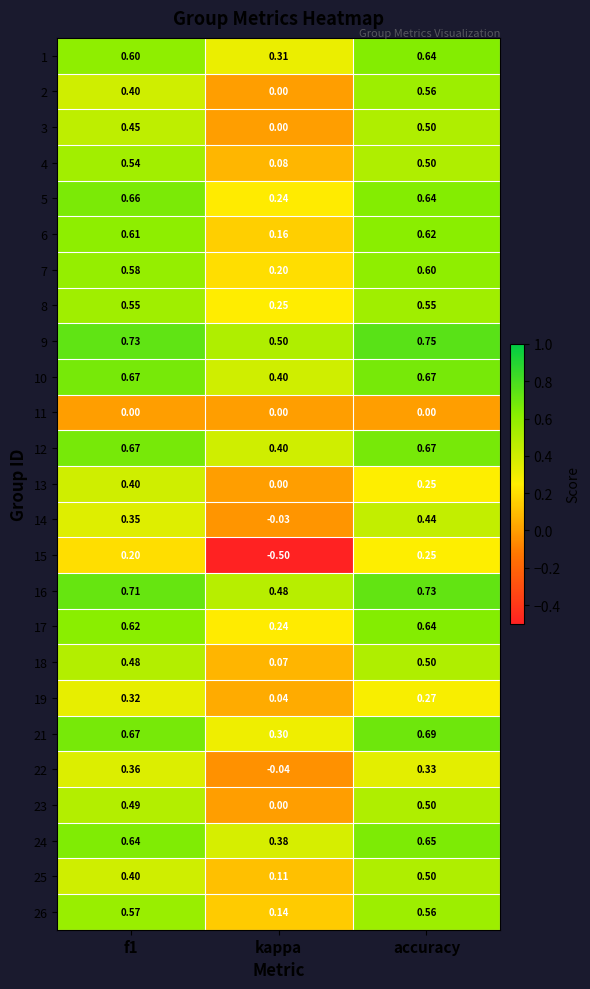

Which label corresponds to the smallest value in the chart?

kappa